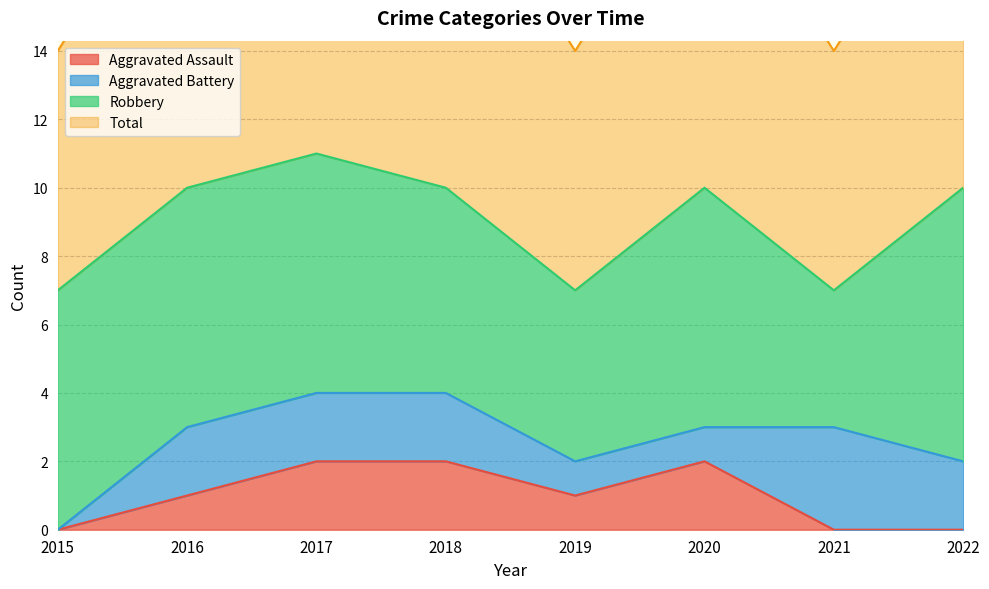

Between 2020 and 2018, which is larger?

2020